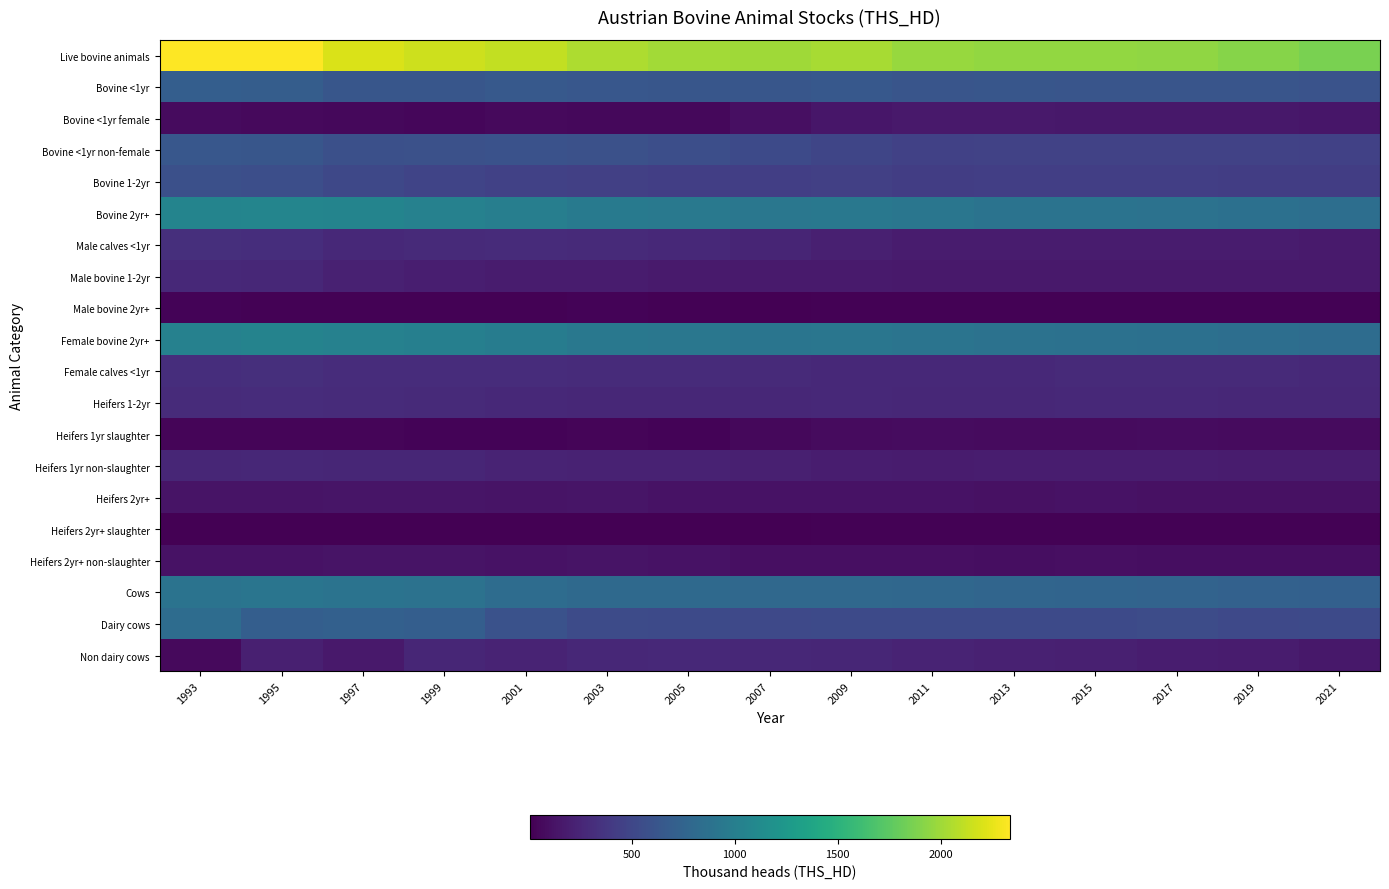

Rank the series at 2015 from highest to lowest value.

Live bovine animals, Bovine 2yr+, Female bovine 2yr+, Cows, Bovine <1yr, Dairy cows, Bovine <1yr non-female, Bovine 1-2yr, Female calves <1yr, Heifers 1-2yr, Non dairy cows, Heifers 1yr non-slaughter, Male calves <1yr, Male bovine 1-2yr, Bovine <1yr female, Heifers 2yr+, Heifers 2yr+ non-slaughter, Heifers 1yr slaughter, Heifers 2yr+ slaughter, Male bovine 2yr+